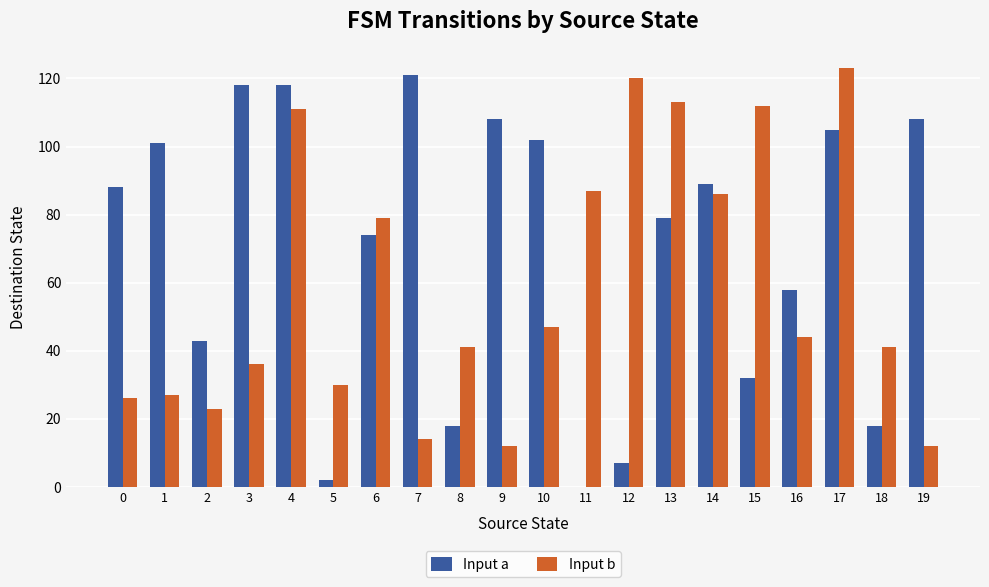

At which label is Input b closest to 67?

6